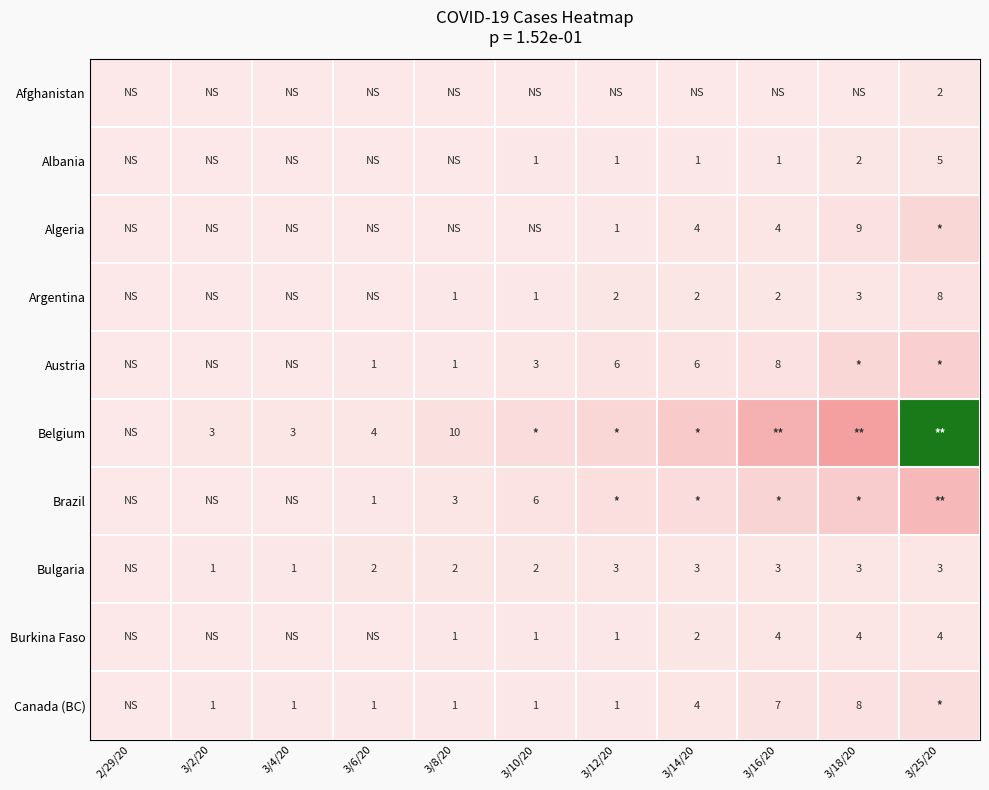

Is it true that Austria equals 1 at 3/8/20?

True